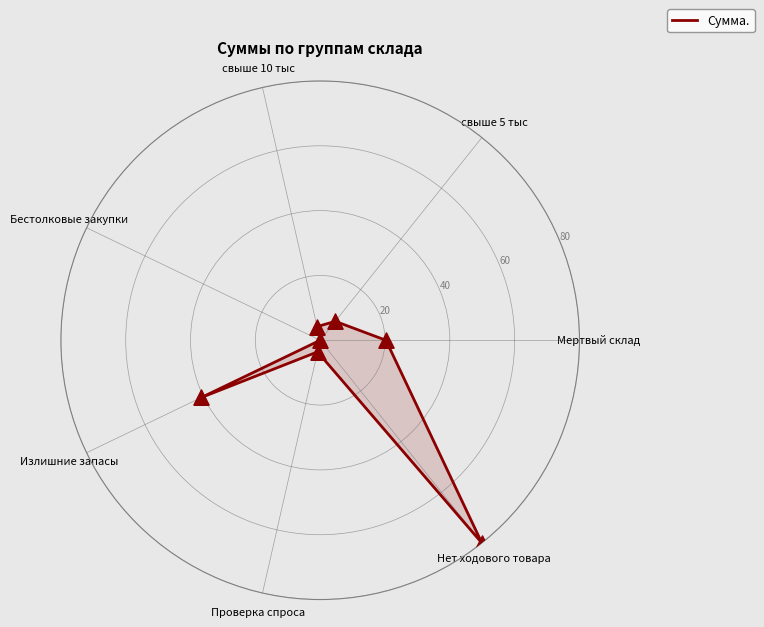

Approximately how many times larger is the value at свыше 5 тыс compared to Мертвый склад?

0.4